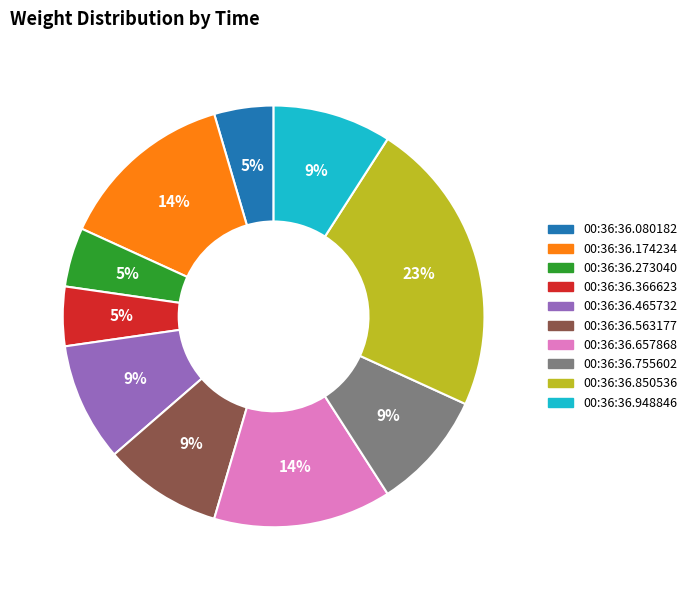

Which category has the biggest portion of the pie?

00:36:36.850536